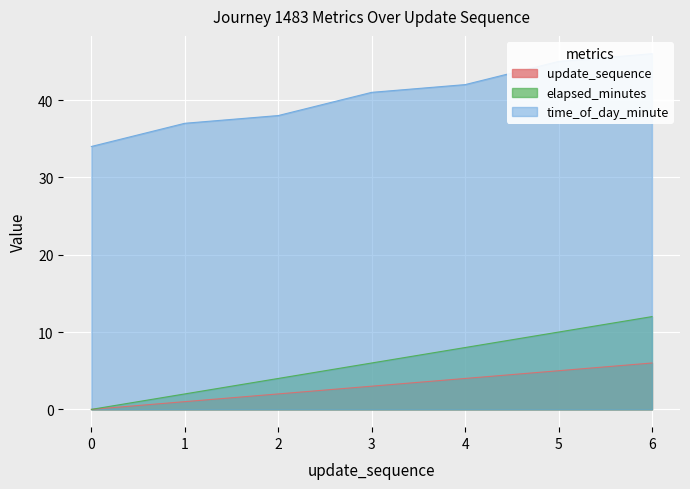

True or false: elapsed_minutes has a value of 3 at 1.

False